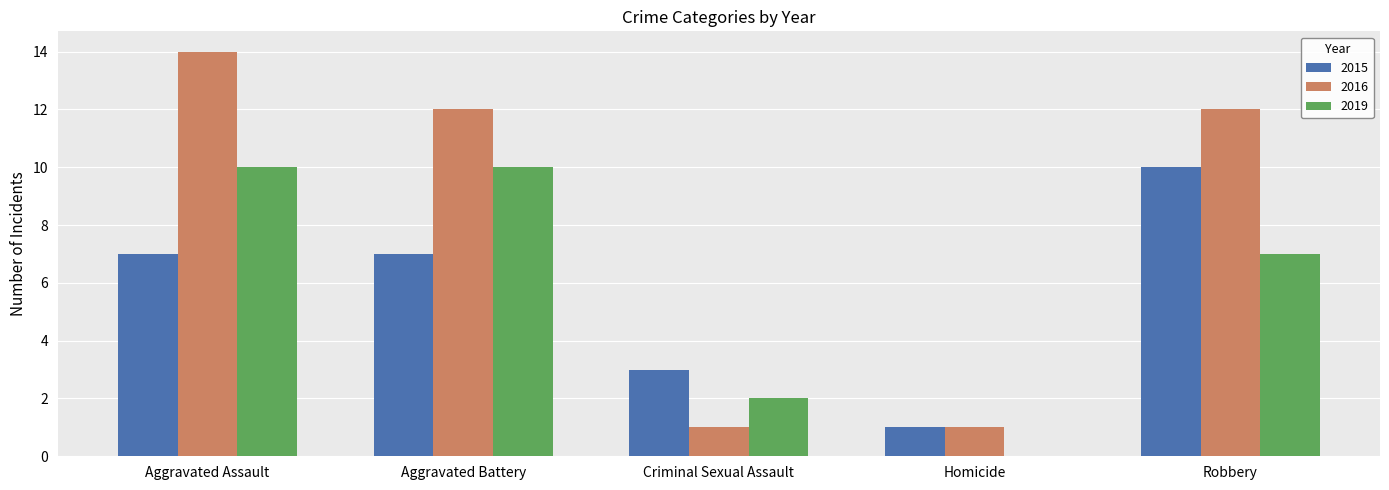

What is the sum of the 2016 values at Aggravated Battery and Robbery?

24